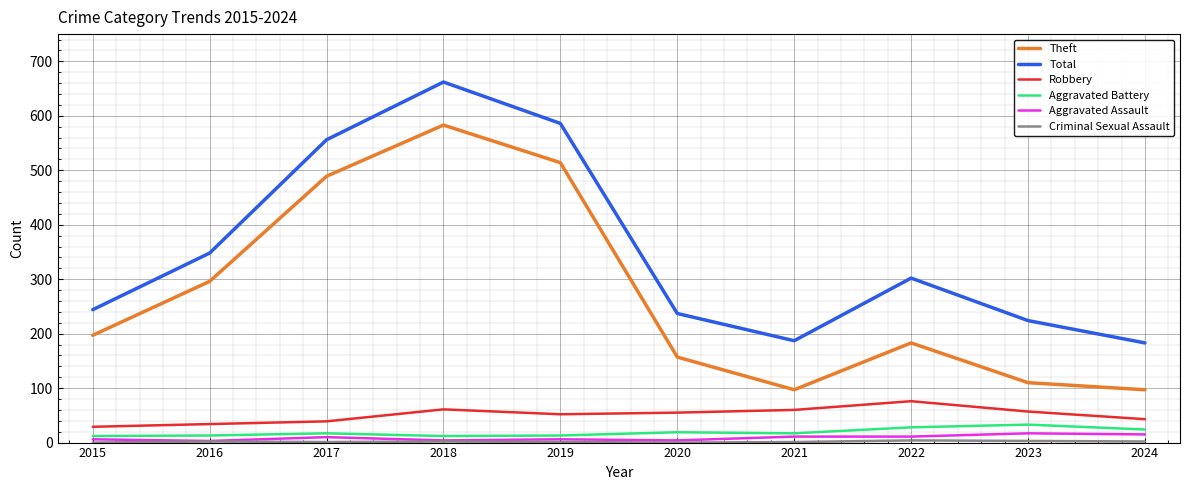

What is the minimum value for Total?

183